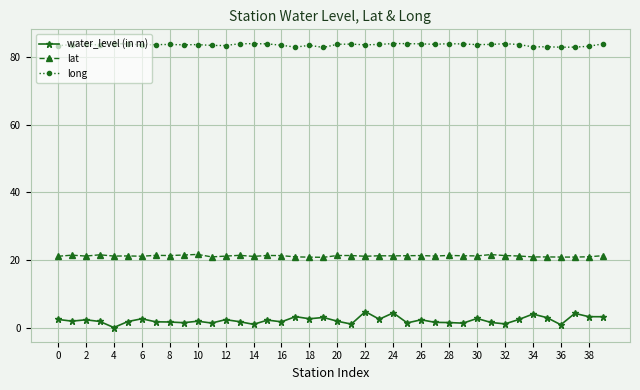

In long, how many points are higher than both neighbors (excluding endpoints)?

11